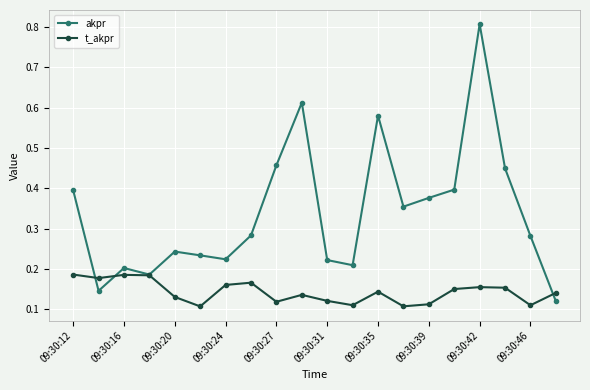

Rank the series by their maximum value, from highest to lowest.

akpr, t_akpr